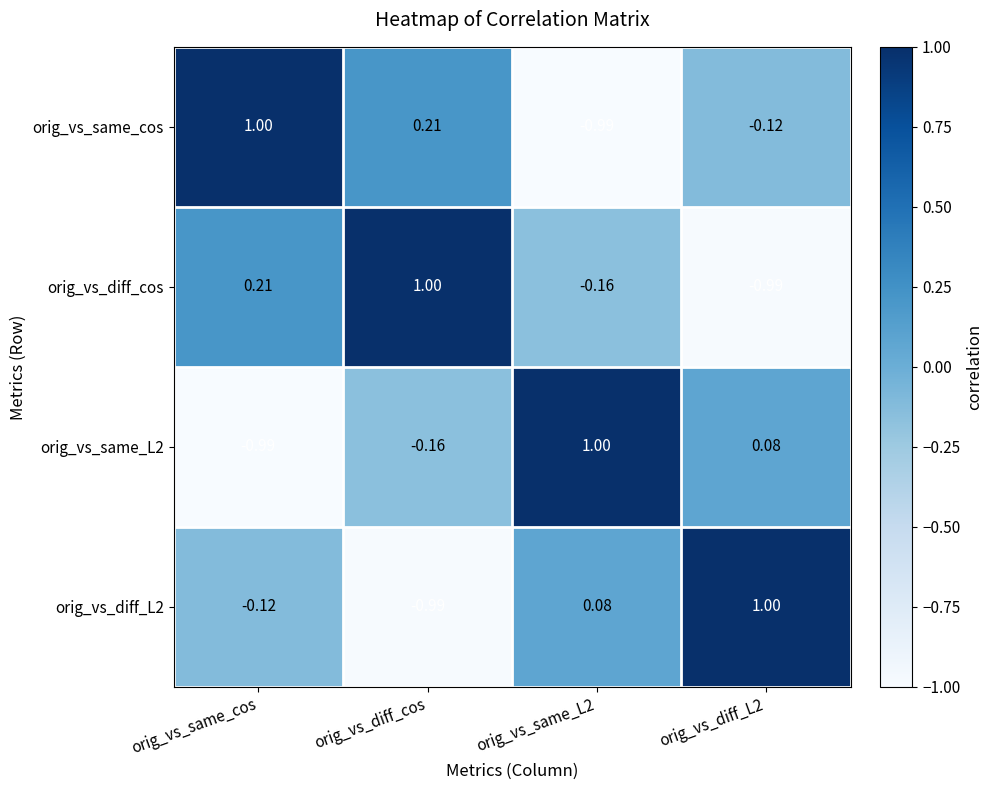

Where does the orig_vs_diff_cos series first go above 0?

orig_vs_same_cos